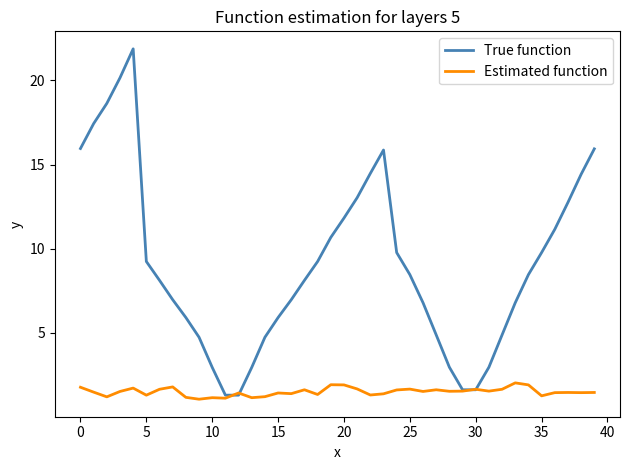

What are all the series names shown in the legend?

True function, Estimated function